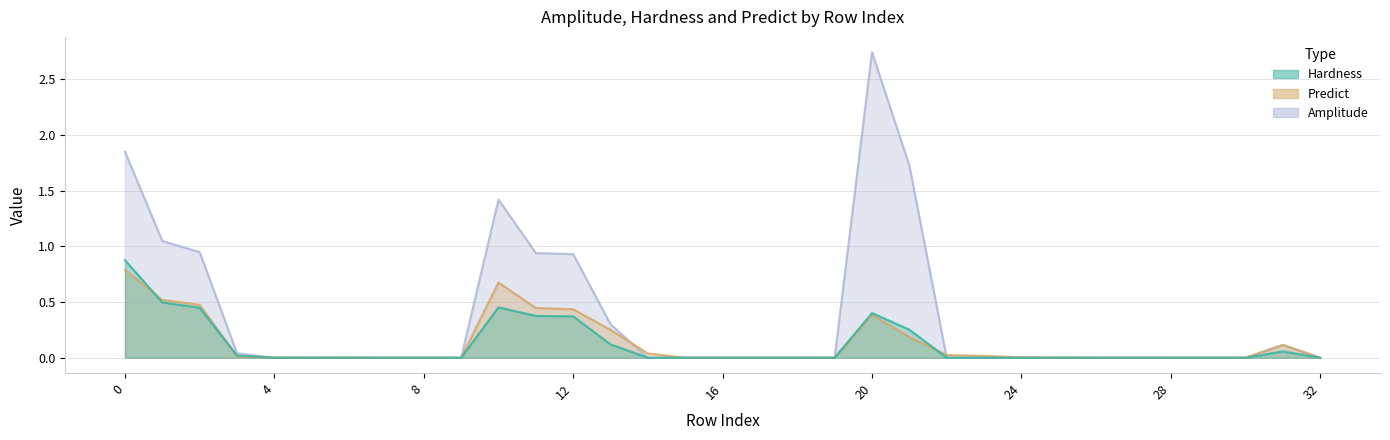

How many lines are shown in the chart?

3